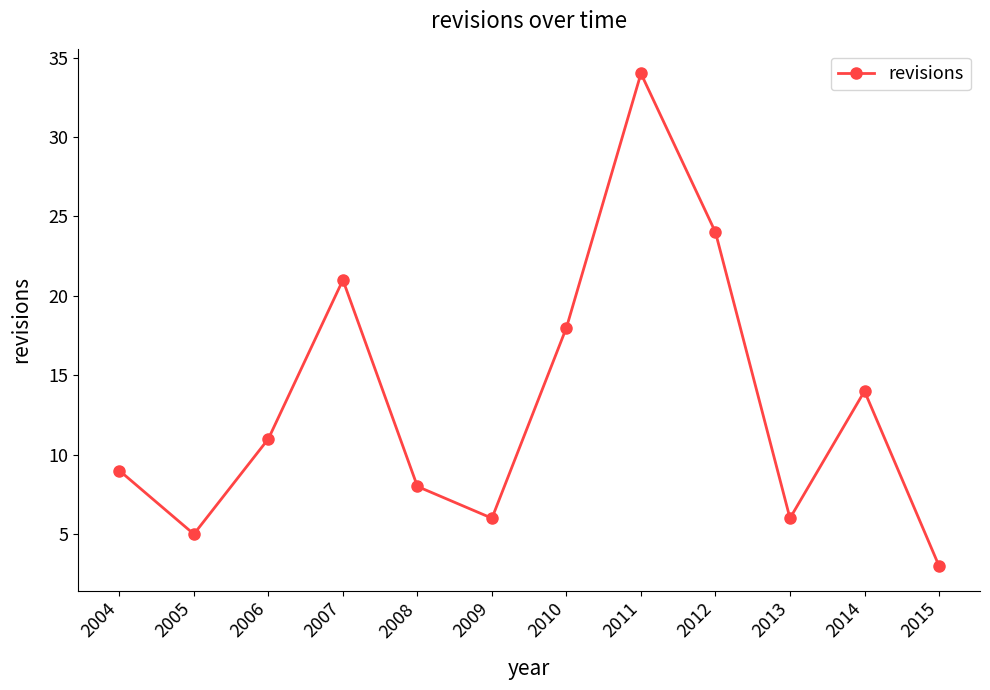

What is the difference between the values at 2010 and 2006?

7